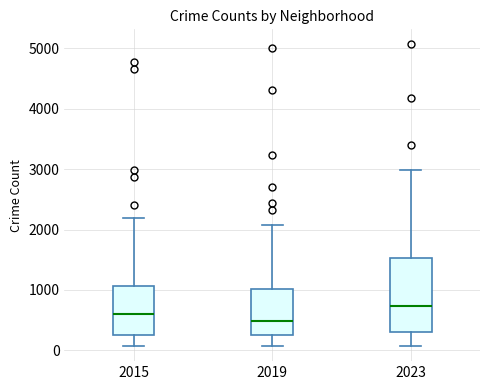

Reading left to right, transcribe this box plot: for each box, give where its median line is, the range the box spans, and where its two whiskers end, as read against the y-axis. The values are not printed on the chart, so give them approximately, as read against the axis.

2015: median 600, box 300 to 1100, whiskers 100 to 2200
2019: median 500, box 300 to 1000, whiskers 100 to 2100
2023: median 700, box 300 to 1500, whiskers 100 to 3000